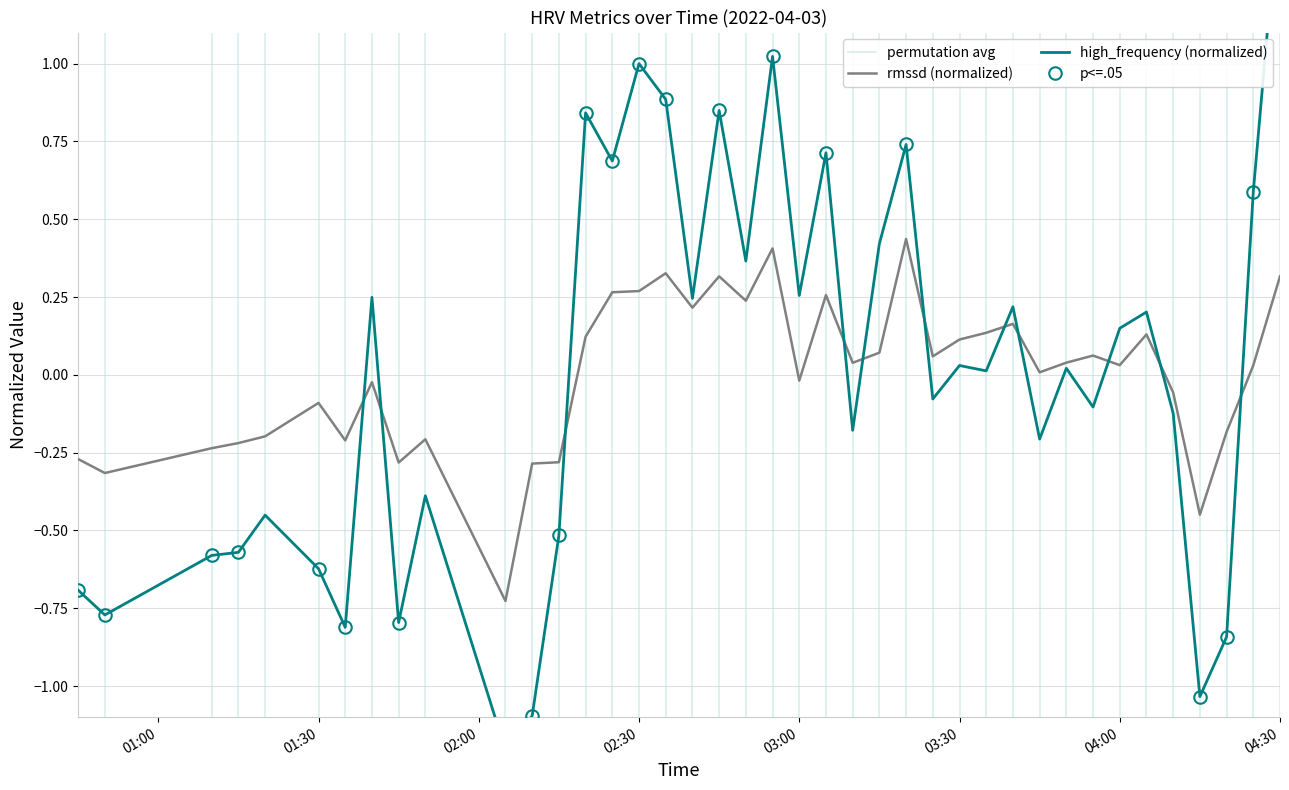

What is the greatest value displayed?

1.6